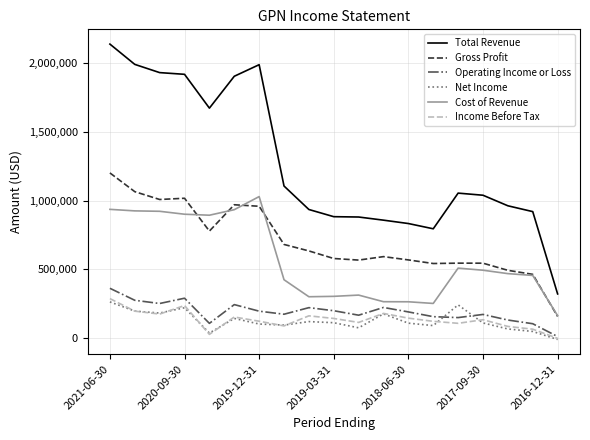

At how many categories does at least one series exceed 1767173?

6